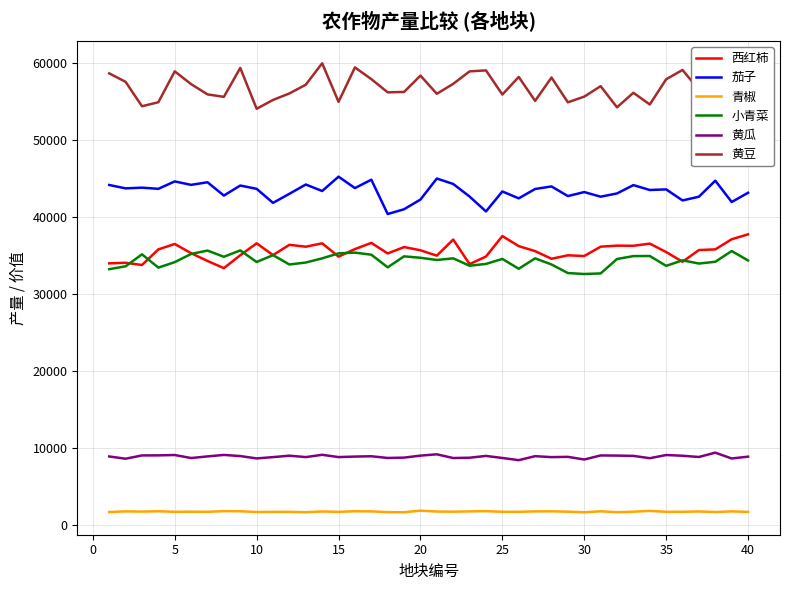

Which series has the widest spread of values?

黄豆